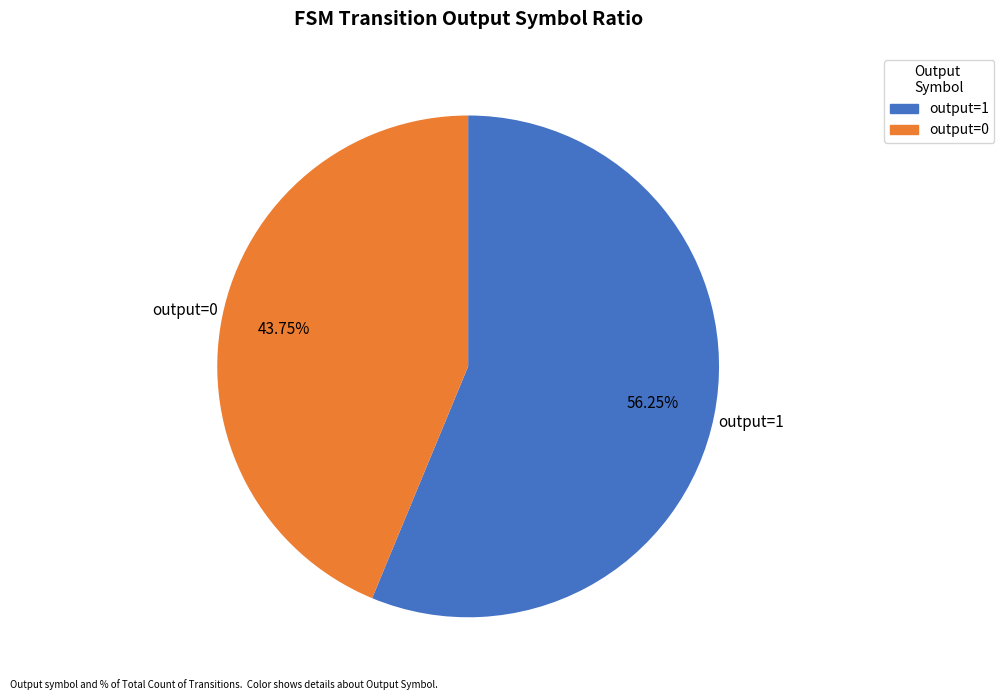

Does output=0 represent more than half of the total?

No